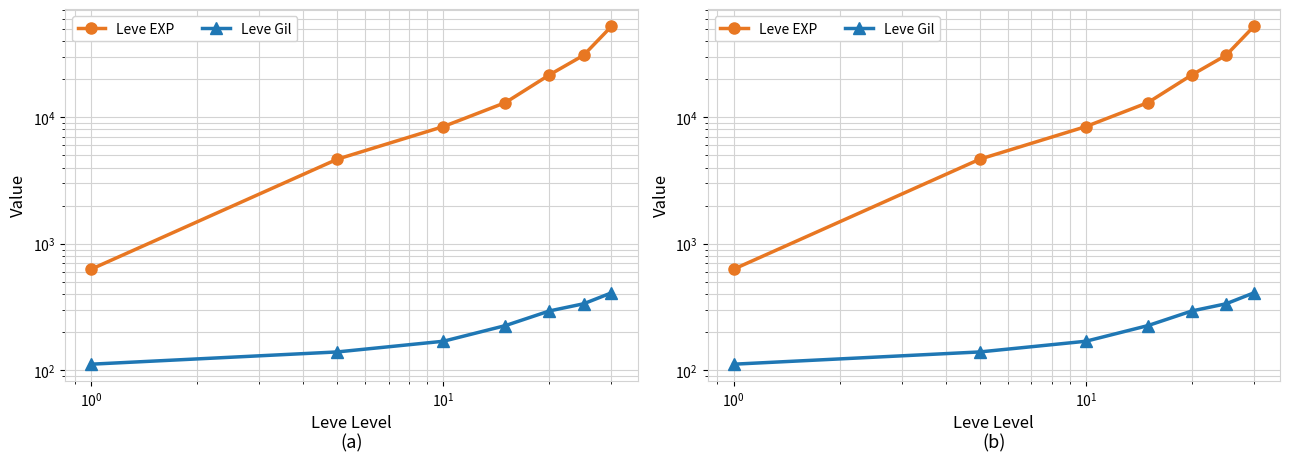

What are all the series names shown in the legend?

Leve EXP, Leve Gil